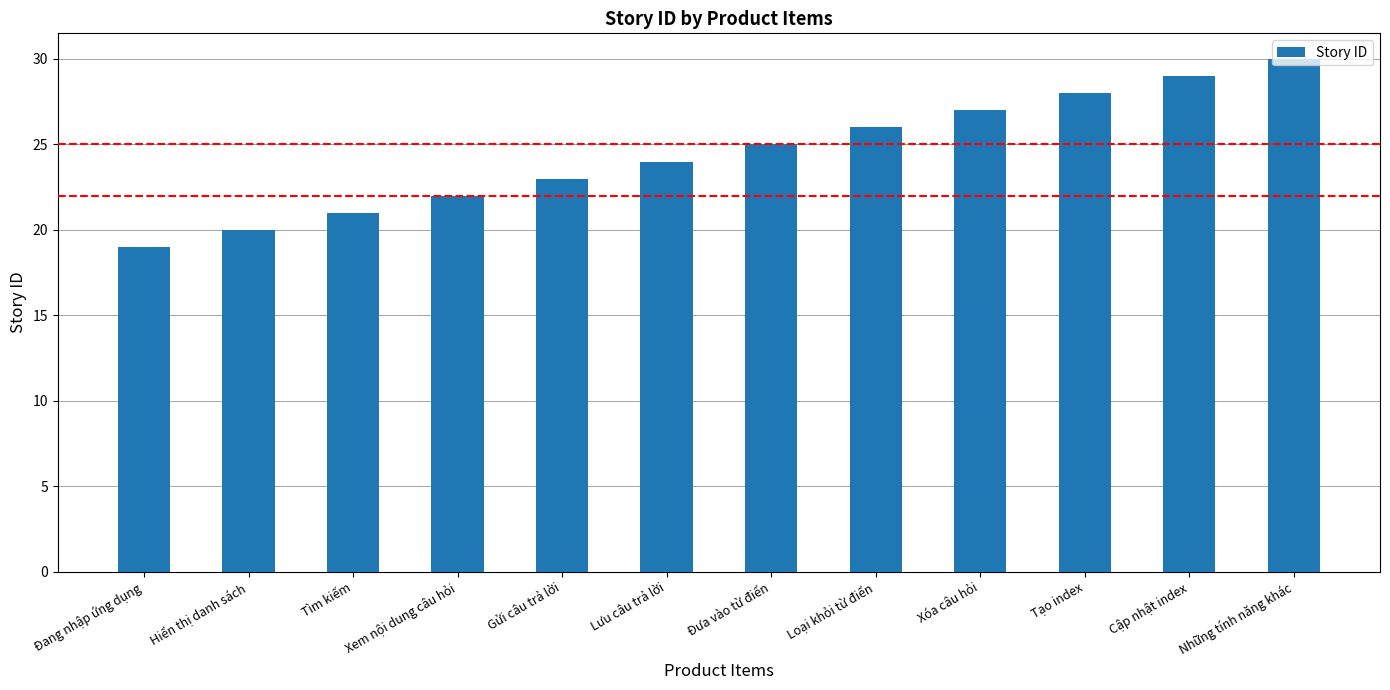

Reading left to right, transcribe all the data shown in this chart.

Đang nhập ứng dụng=19	Hiển thị danh sách=20	Tìm kiếm=21	Xem nội dung câu hỏi=22	Gửi câu trả lời=23	Lưu câu trả lời=24	Đưa vào từ điển=25	Loại khỏi từ điển=26	Xóa câu hỏi=27	Tạo index=28	Cập nhật index=29	Những tính năng khác=30